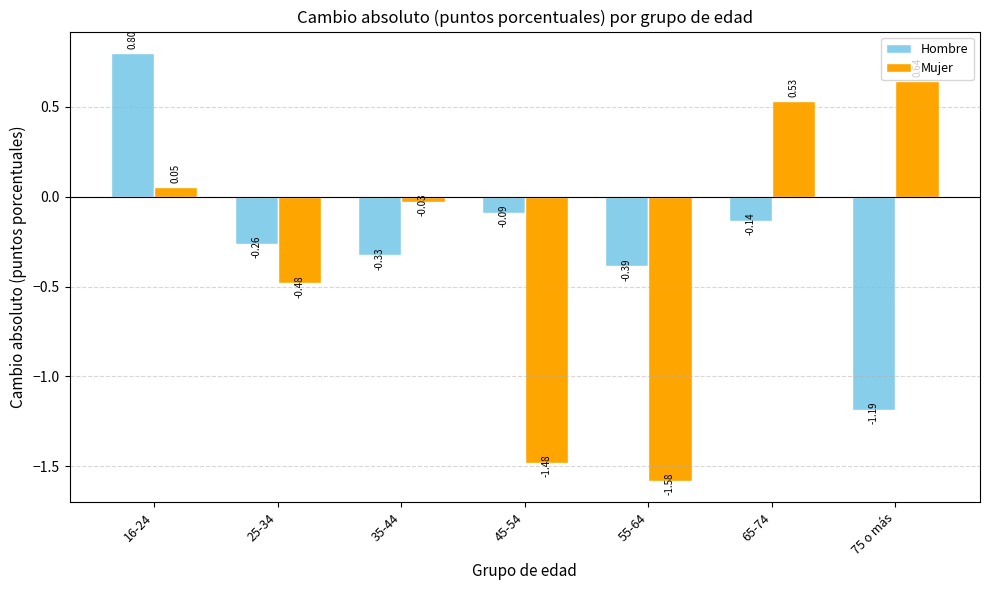

Between 45-54 and 65-74, which series saw the biggest shift?

Mujer